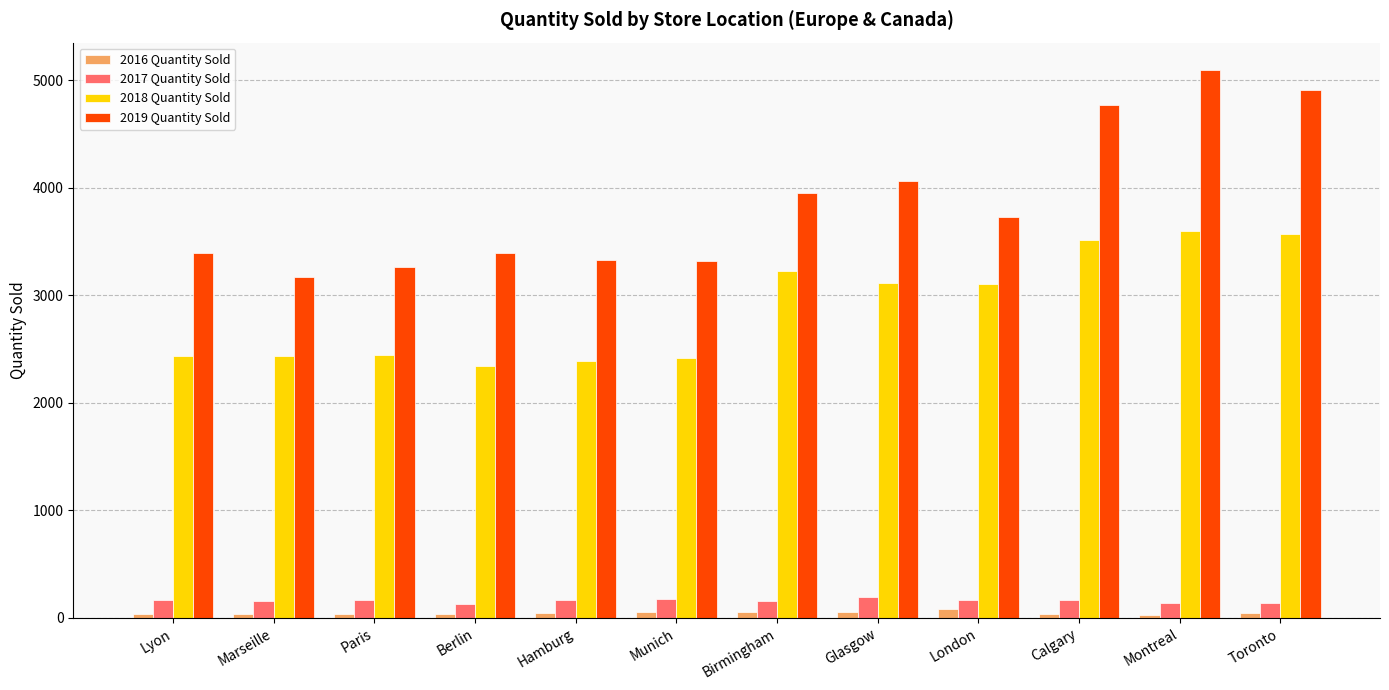

Is it true that 2018 Quantity Sold equals 1354 at Birmingham?

False